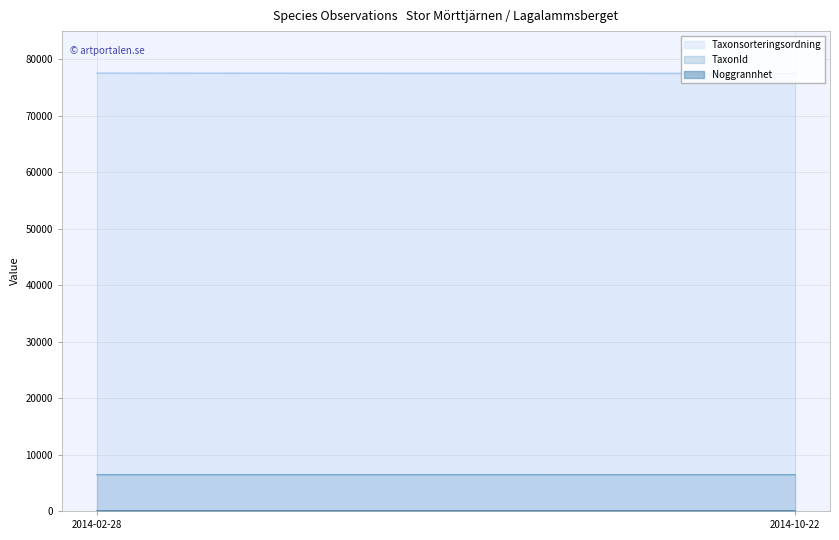

Does the chart display data point markers on the line(s)?

No